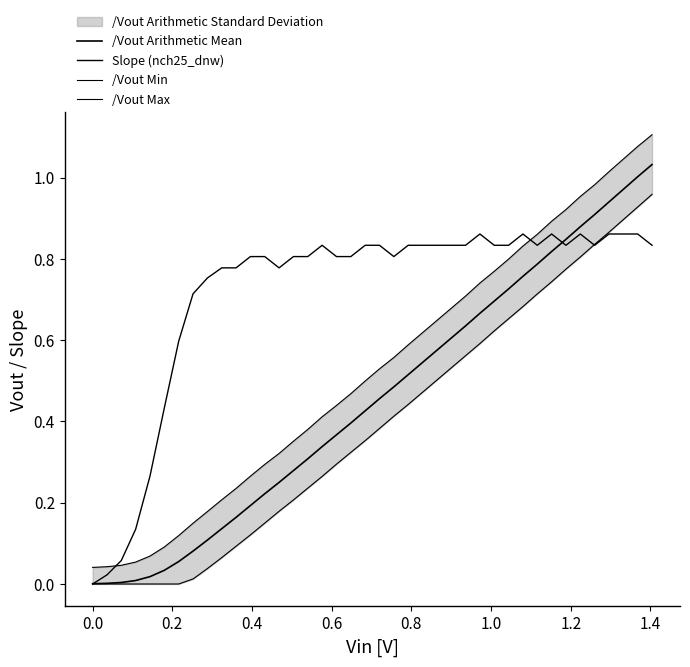

True or false: /Vout Max and /Vout Min cross at least once.

False